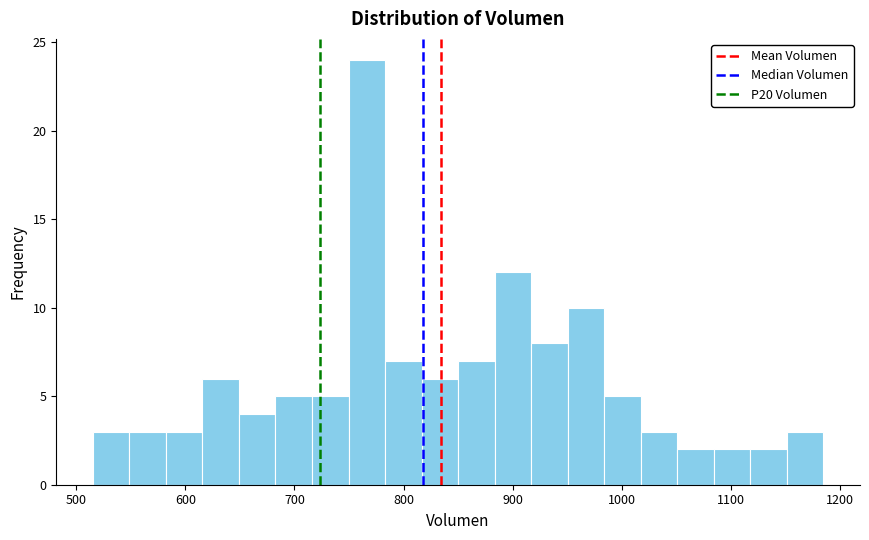

Read against the x-axis, roughly where is the centre of the tallest bar?

770